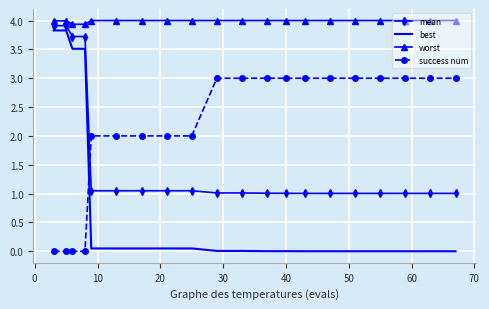

What is the difference between the maximum and second lowest values in the mean series?

2.9